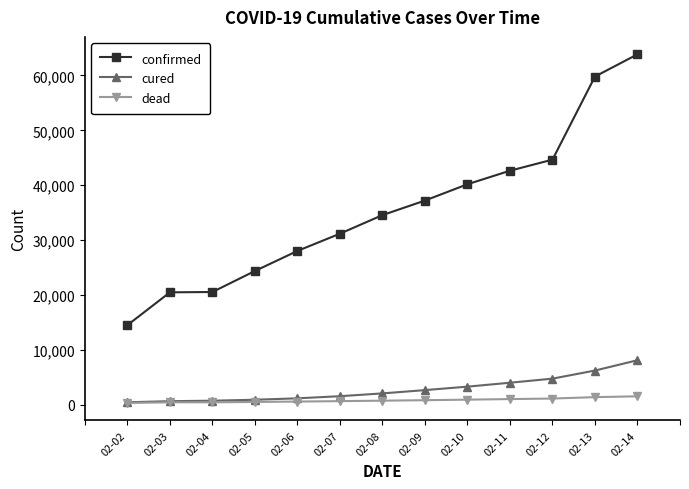

How many values in the cured series are below 2050?

6